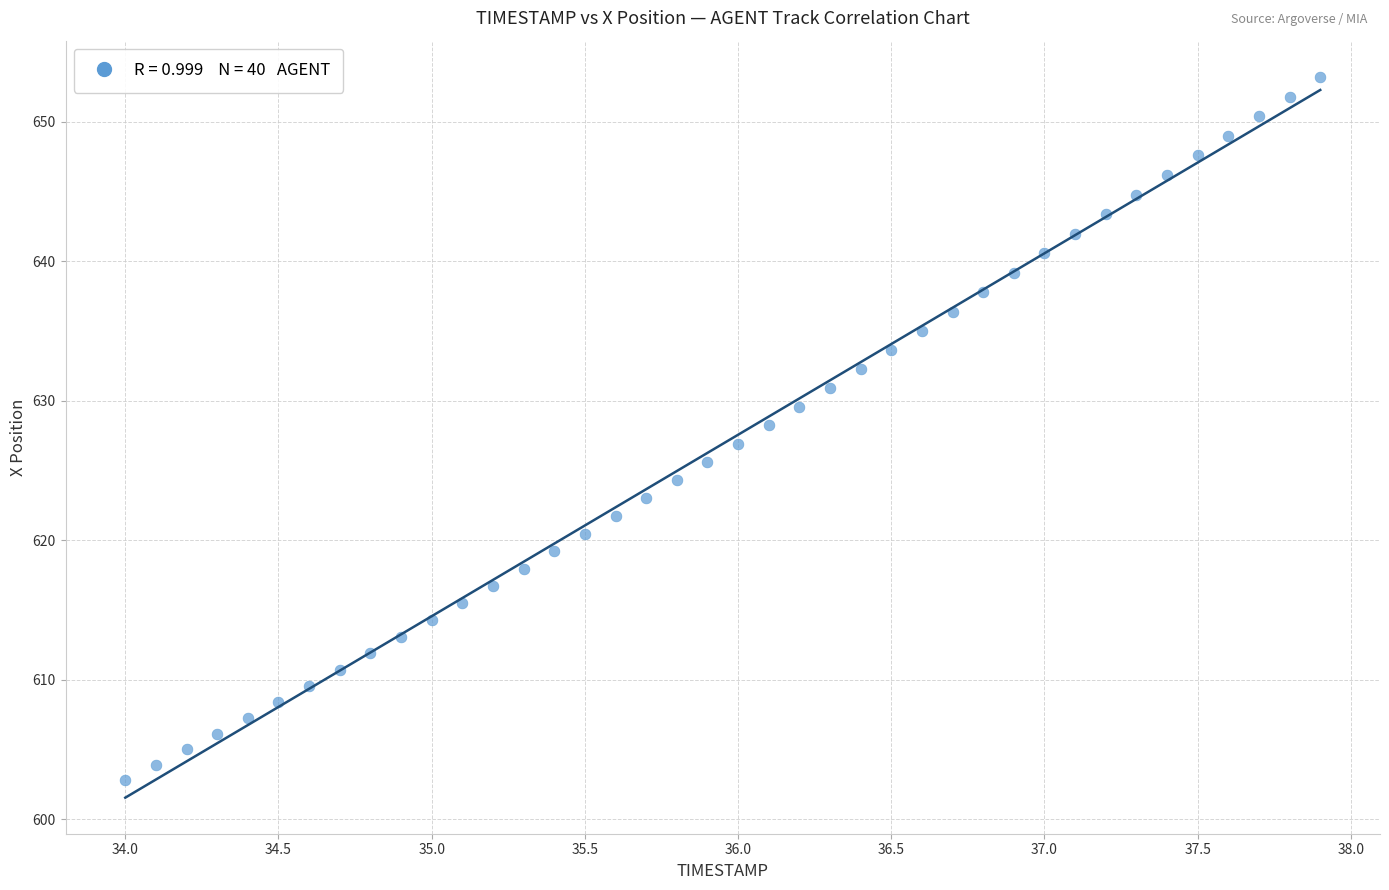

What is the range of Y values (max minus min)?

50.4